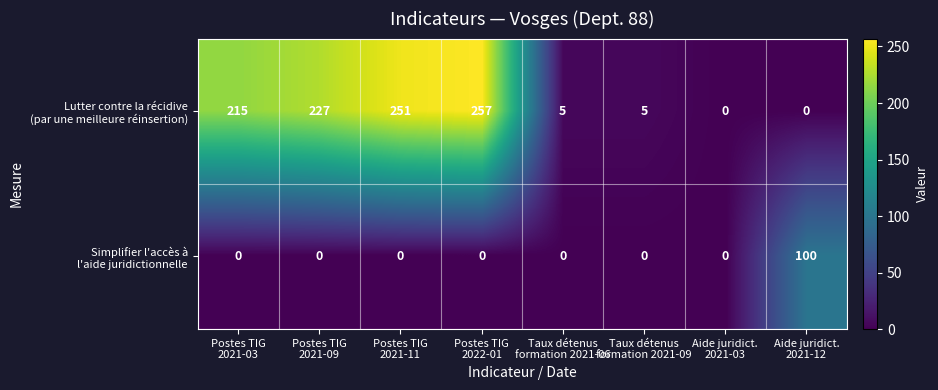

At how many categories does at least one series exceed 14?

5